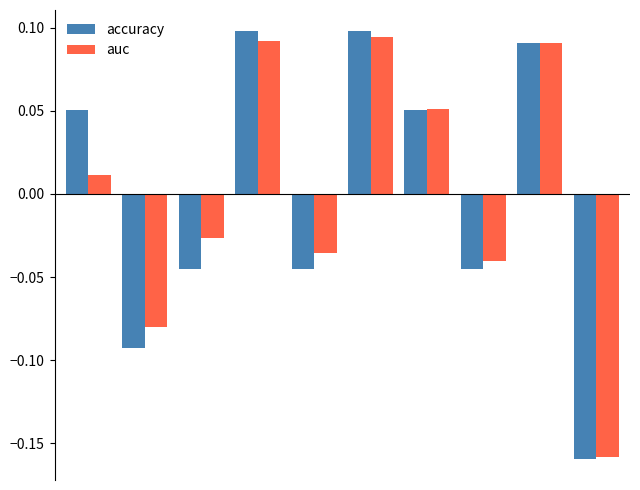

Which series has the largest range (max minus min)?

accuracy